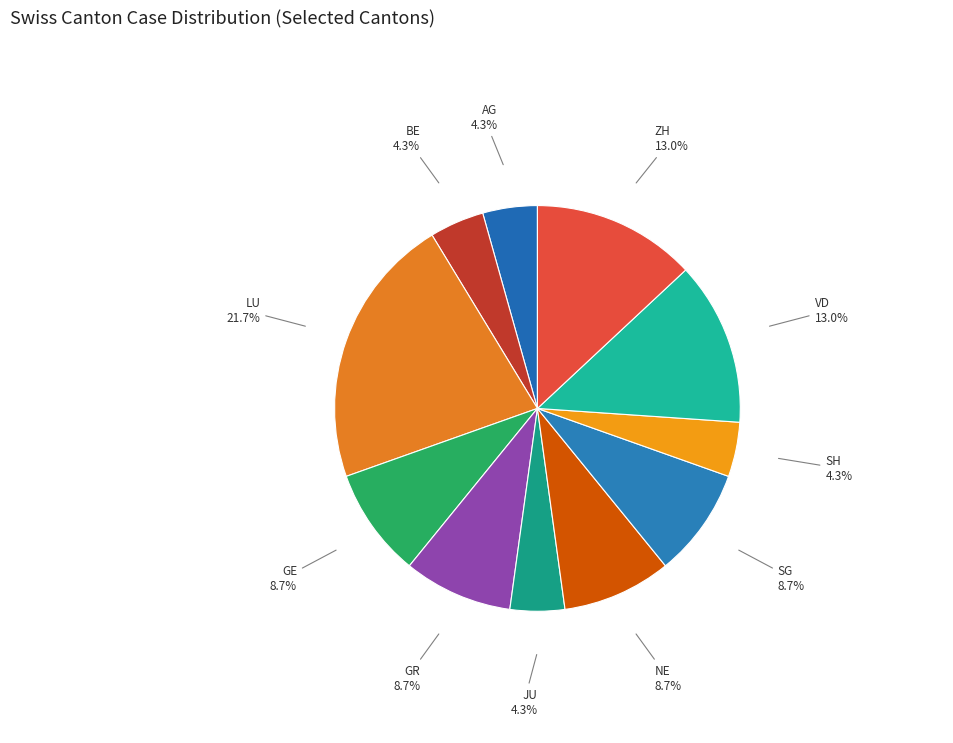

Count the number of slices in the pie.

11